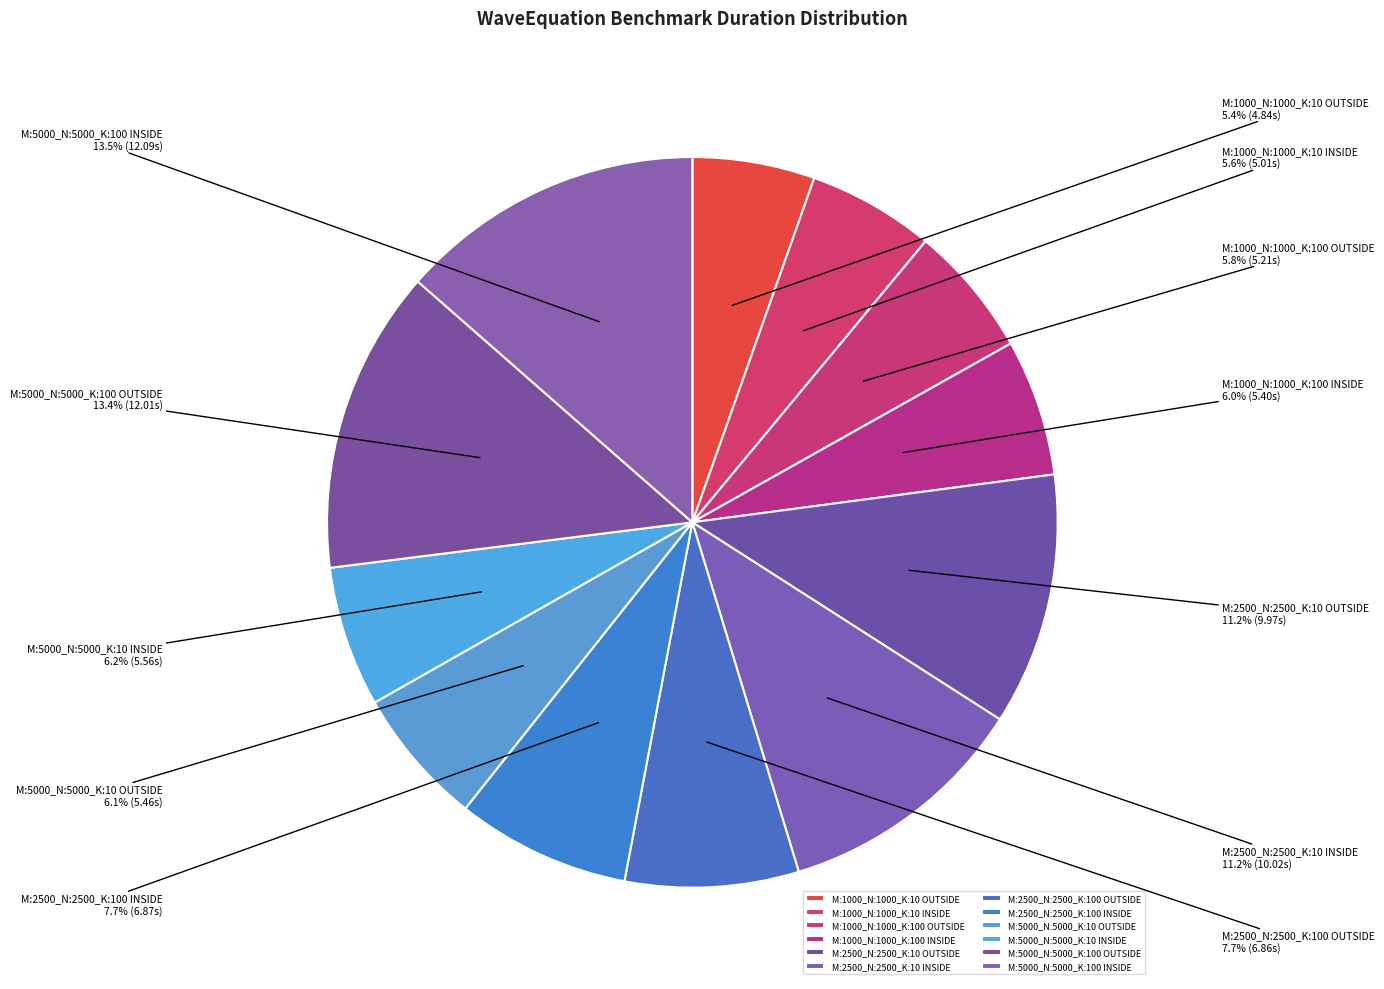

How many slices are in this pie chart?

12